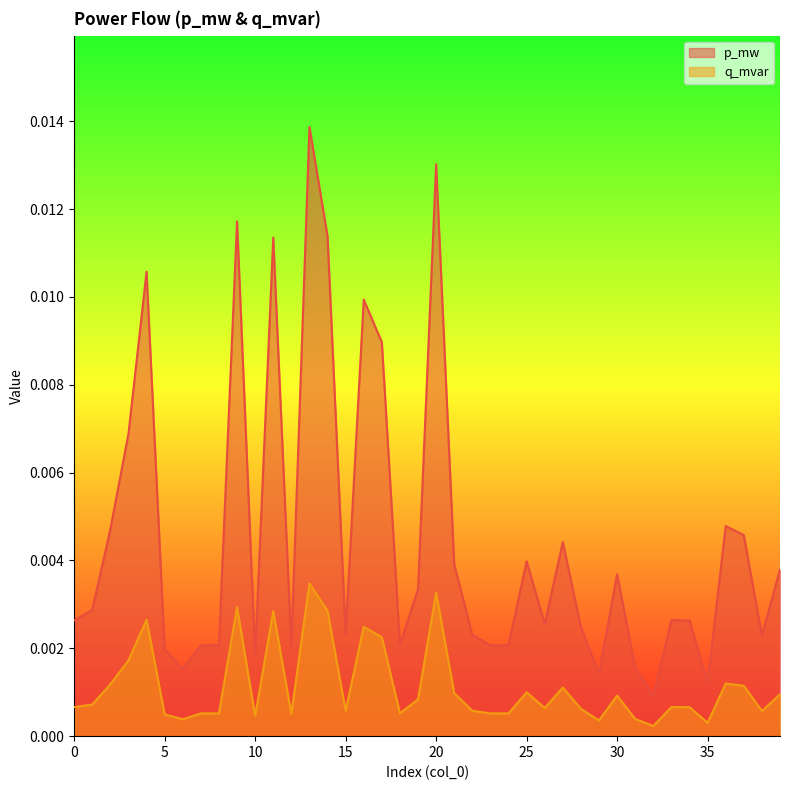

Count the number of data series in this chart.

2